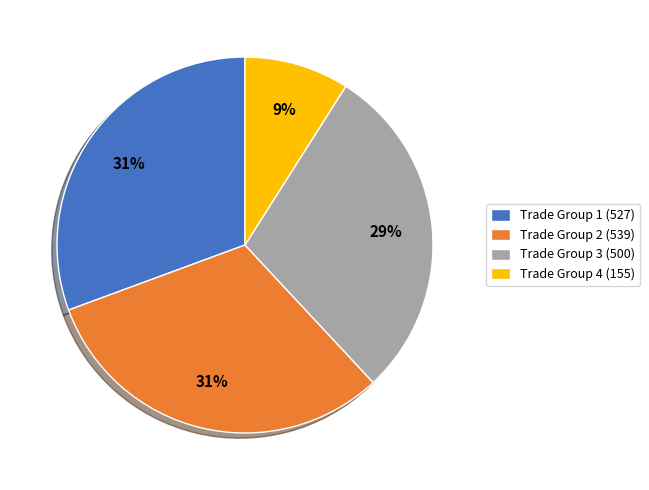

Which category has the smallest portion of the pie?

Trade Group 4 (155)